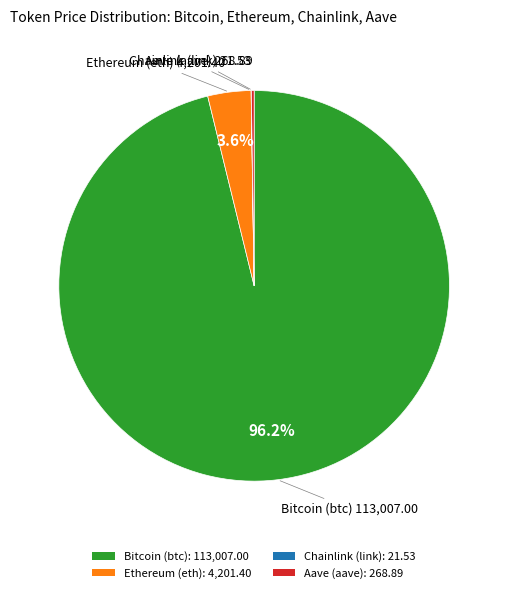

What portion of the pie excludes Ethereum (eth): 4,201.40?

96.4%